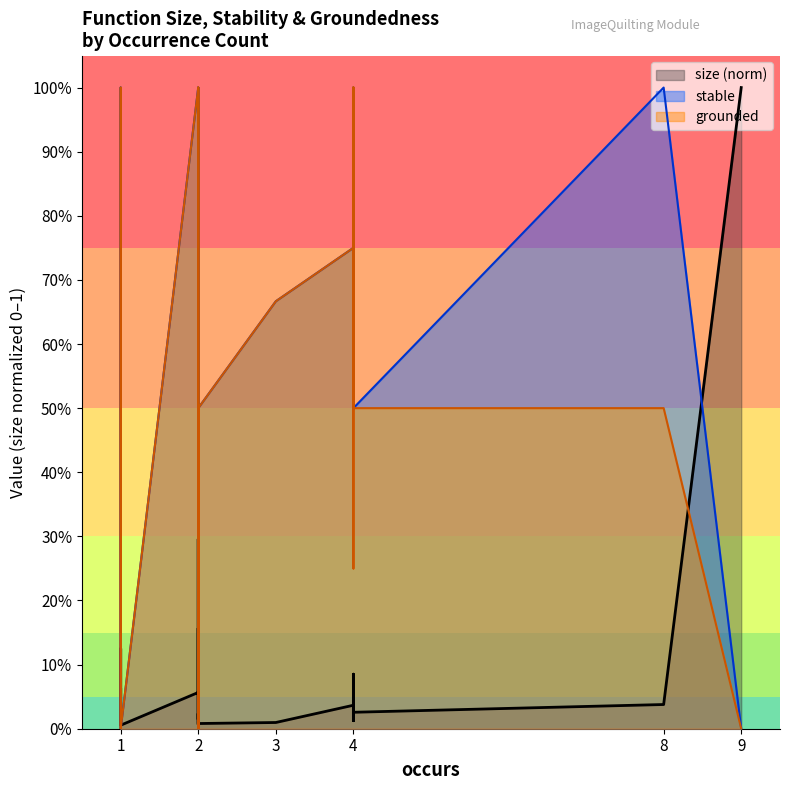

What is the maximum value for stable line?

1.0